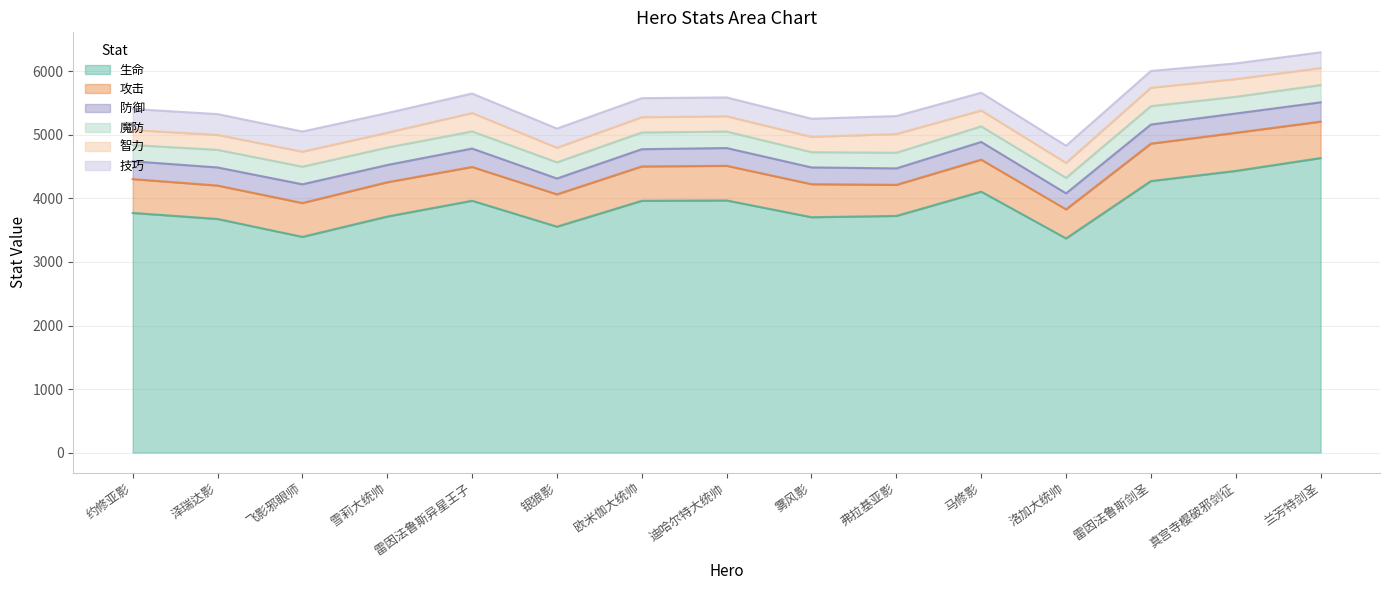

Reading right to left, what are all the values shown in this chart?

生命: 4636.3	4433.7	4273.9	3371.0	4106.8	3725.1	3704.9	3968.7	3963.3	3556.0	3964.1	3715.5	3395.2	3677.1	3772.2
攻击: 573.5	600.5	589.2	457.6	504.0	489.4	520.2	545.2	541.2	509.4	531.9	539.9	532.9	526.2	532.9
防御: 303.7	303.7	301.0	251.7	278.9	258.9	263.7	279.8	271.4	248.9	289.8	271.4	294.8	284.8	279.8
魔防: 272.9	262.9	289.8	244.1	245.1	246.9	240.5	260.0	263.2	254.8	270.0	274.9	277.4	277.4	256.4
智力: 267.2	278.4	289.5	236.1	250.4	294.9	240.5	240.5	240.5	229.4	289.5	233.8	236.1	236.1	236.1
技巧: 246.9	247.2	263.9	269.8	279.1	281.9	285.6	296.4	299.5	301.6	306.4	309.3	317.3	326.3	331.3